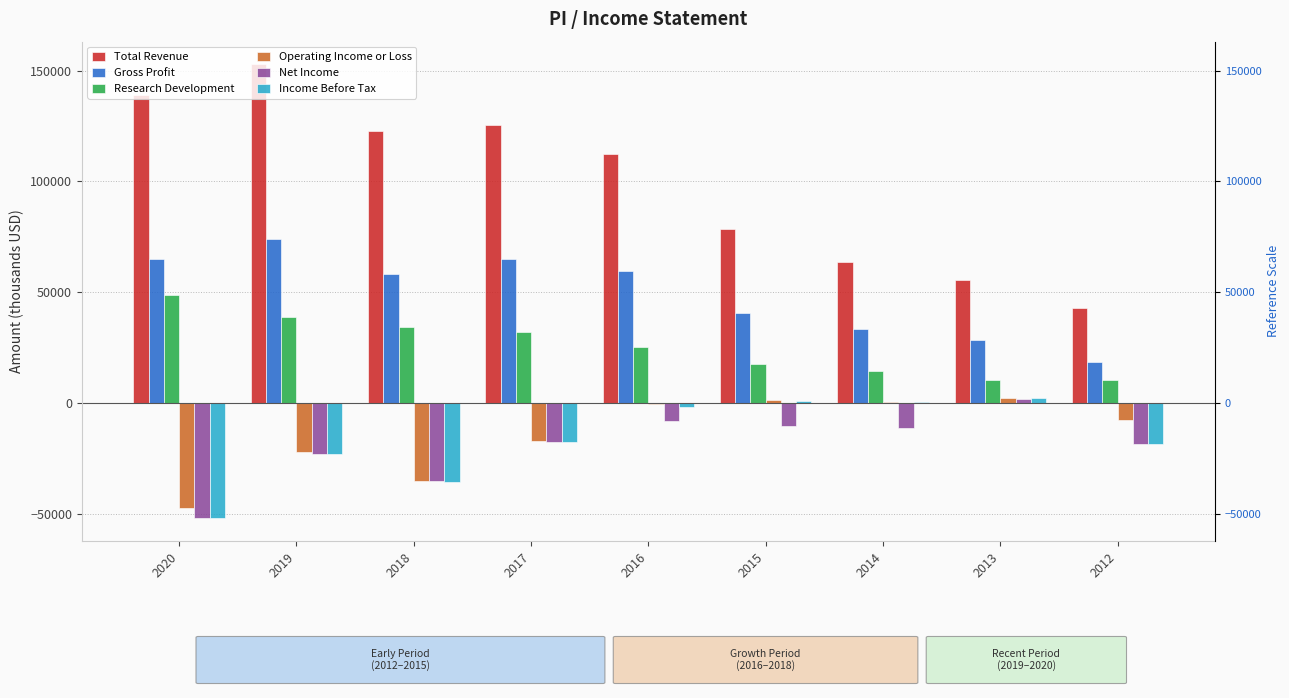

Is it true that Income Before Tax equals -57907 at 2018?

False